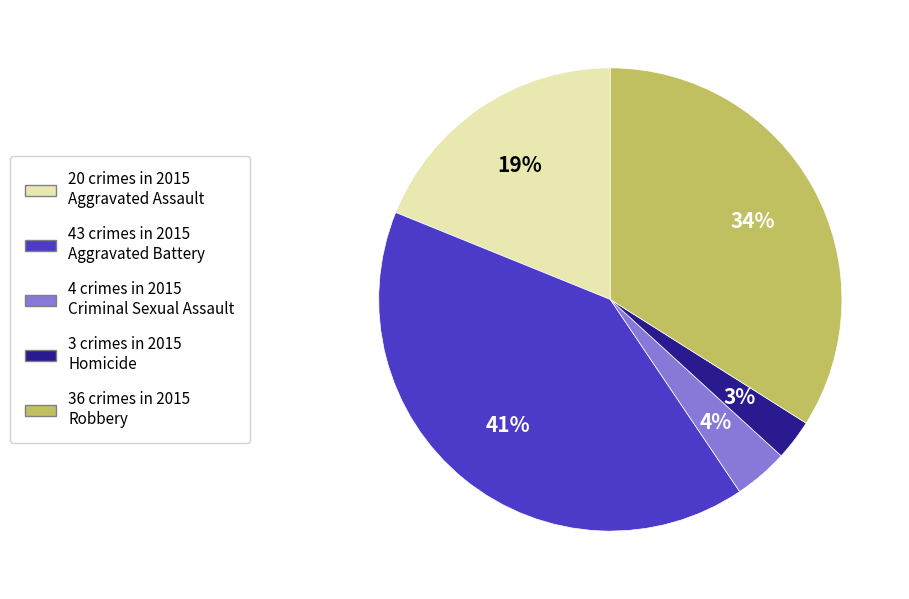

To the nearest percent, what is the difference between the largest and smallest slice percentages?

38%